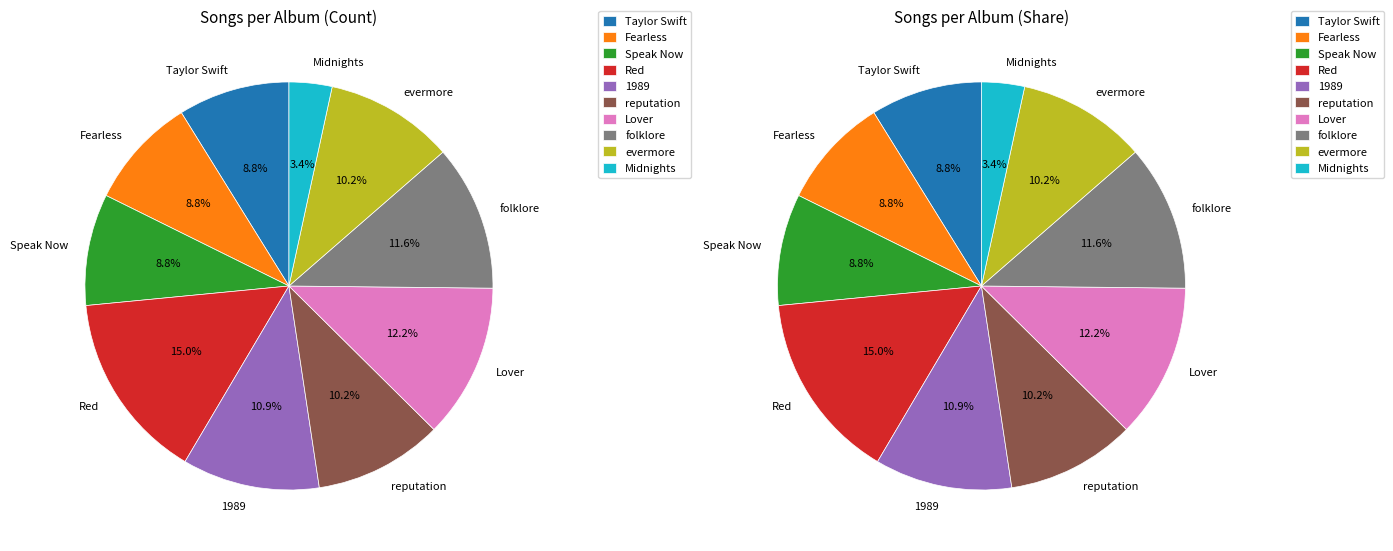

What is the ratio of the value at Fearless to the value at Lover?

0.7